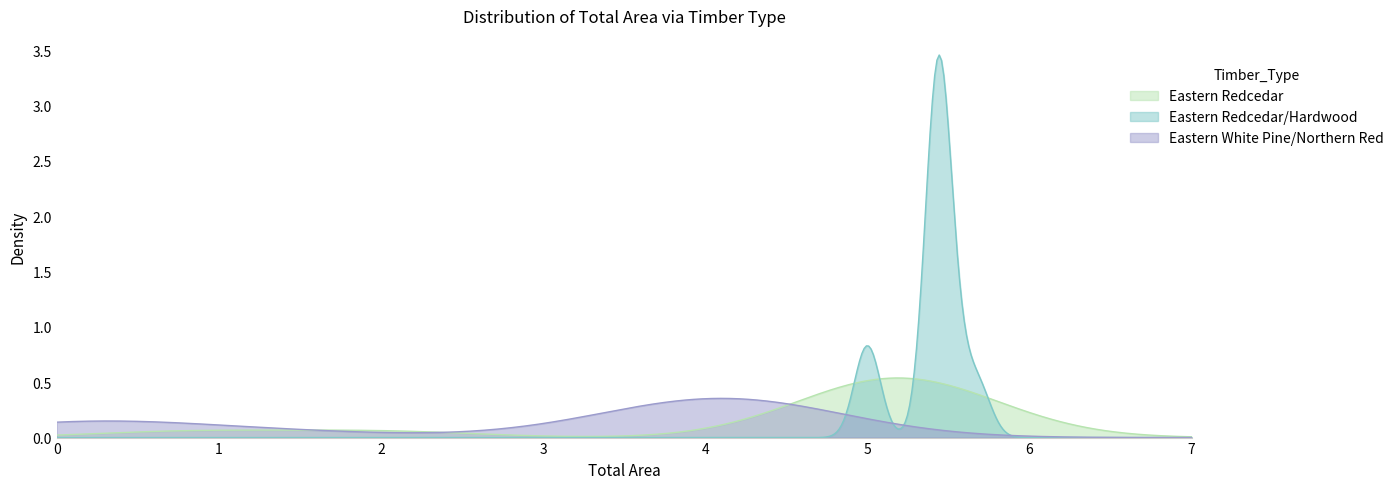

Rank the series by their maximum value, from lowest to highest.

Eastern White Pine/Northern Red, Eastern Redcedar, Eastern Redcedar/Hardwood